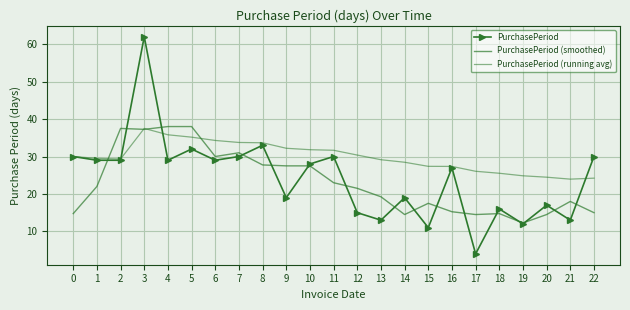

True or false: PurchasePeriod (running avg) and PurchasePeriod (smoothed) cross at least once.

True